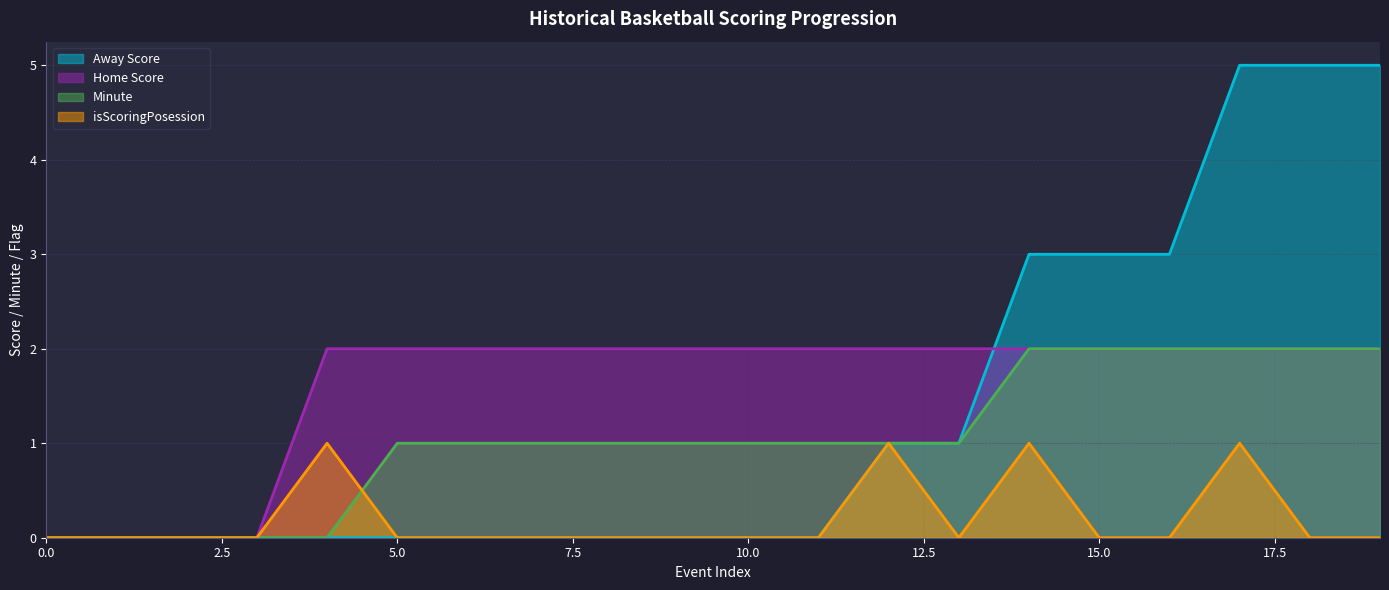

Which category has the highest value in the Home Score series?

4